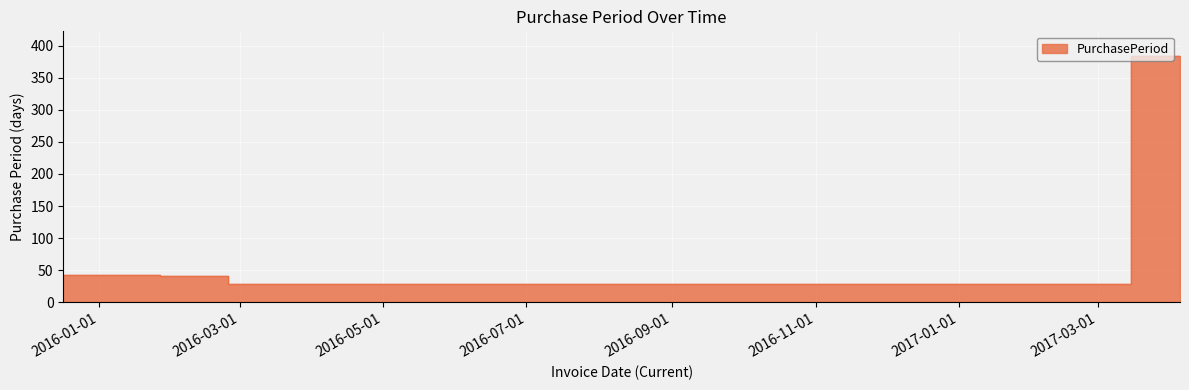

At which category does the data reach its first local peak?

2017-03-15